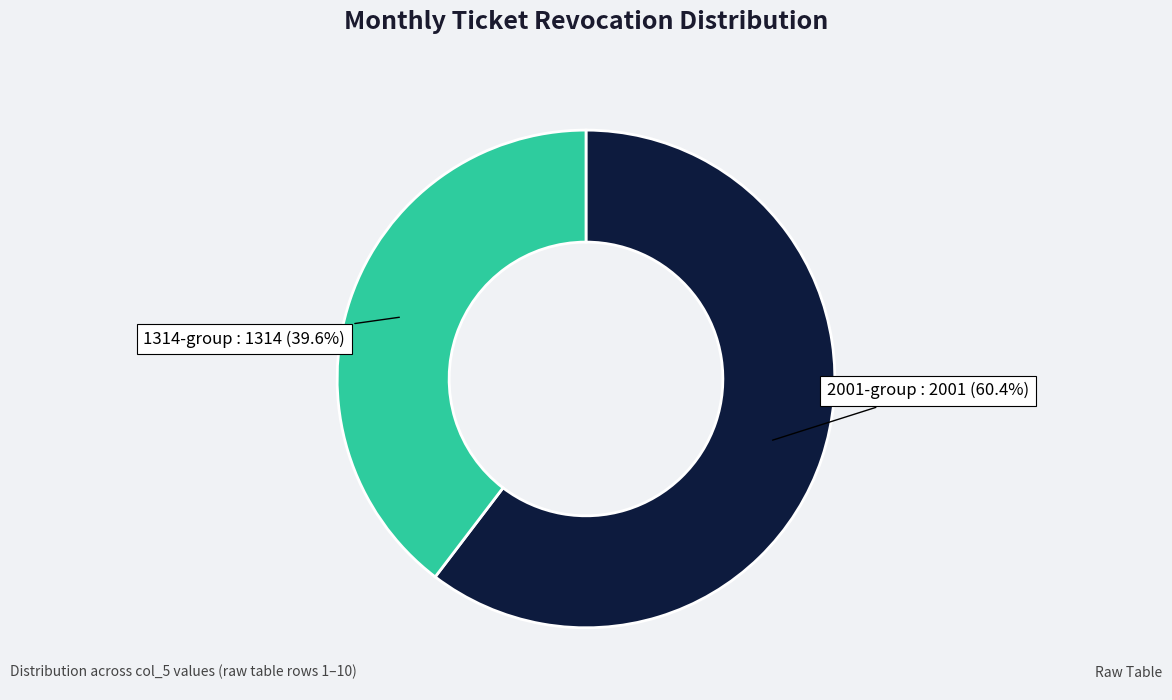

Is there a majority slice in this chart?

Yes